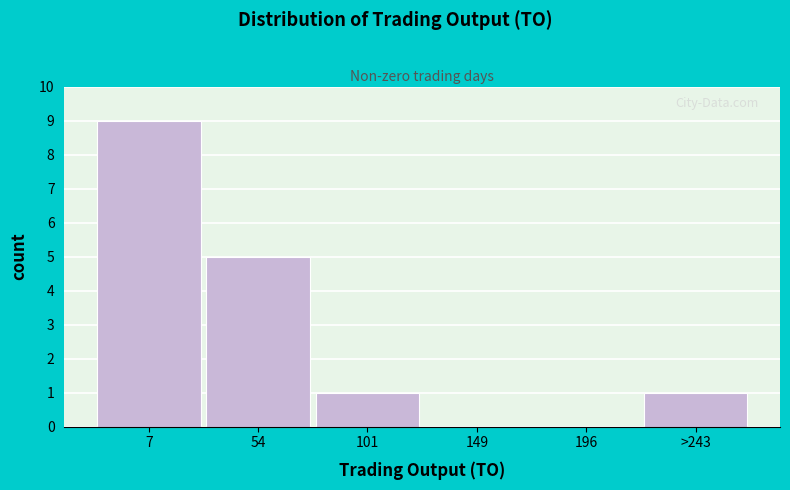

Reading left to right, transcribe all the data shown in this chart.

7=9	54=5	101=1	149=0	196=0	>243=1